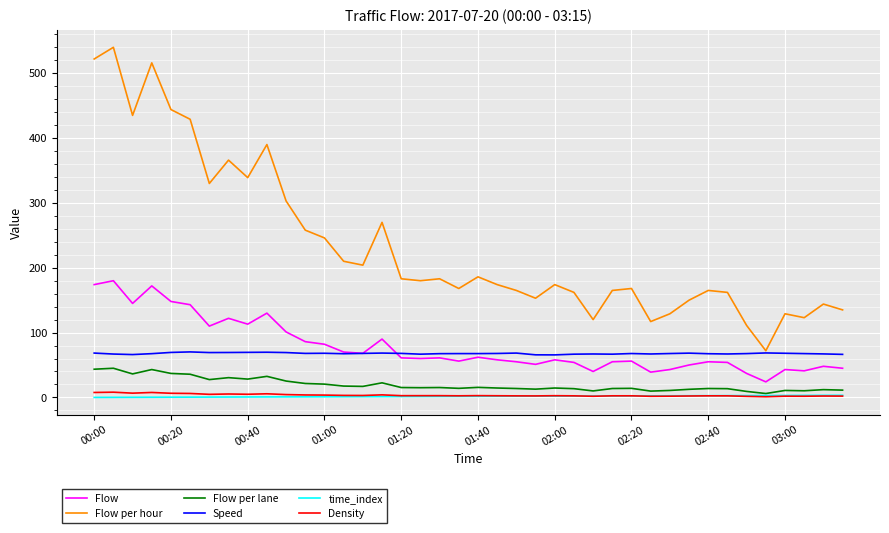

Which series has the largest total across all categories?

Flow per hour